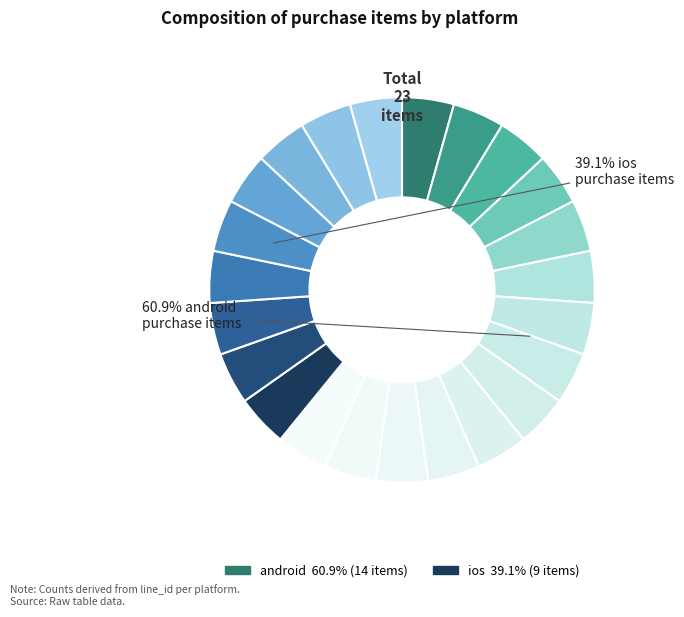

Does any single category account for the majority?

Yes